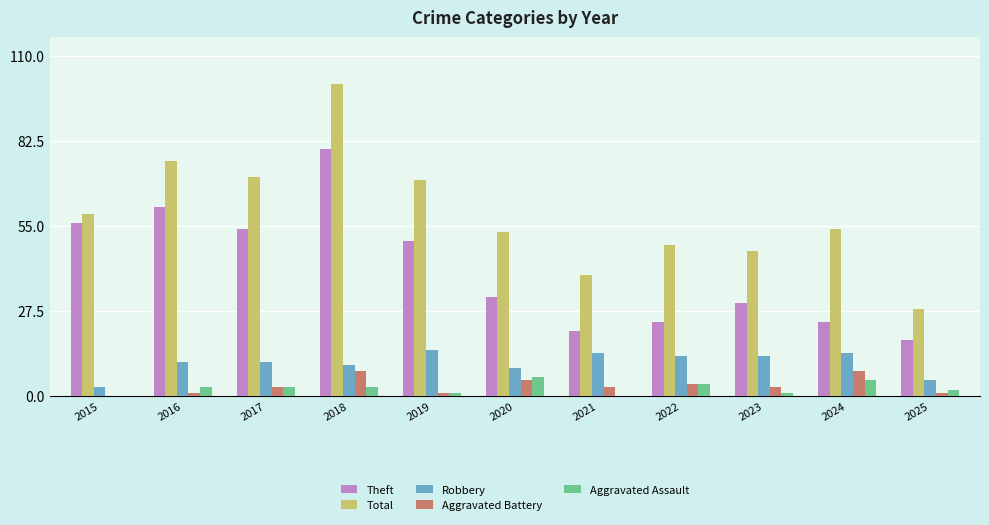

At which category is the sum across all series the highest?

2018